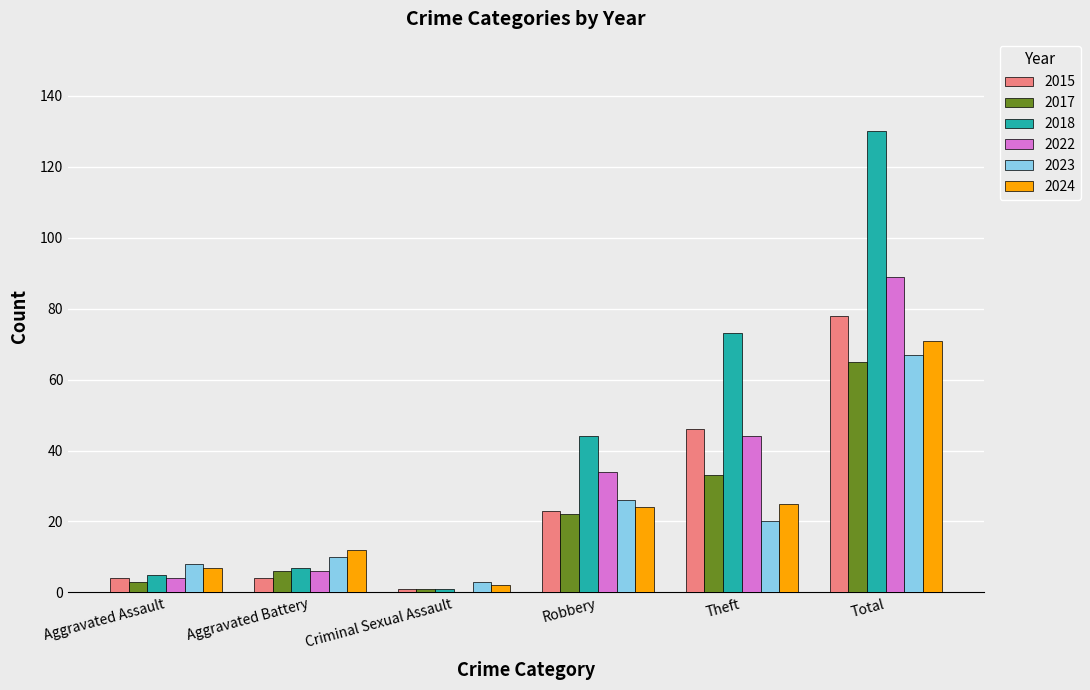

The 2015 series shows 46 at Theft. True or false?

True